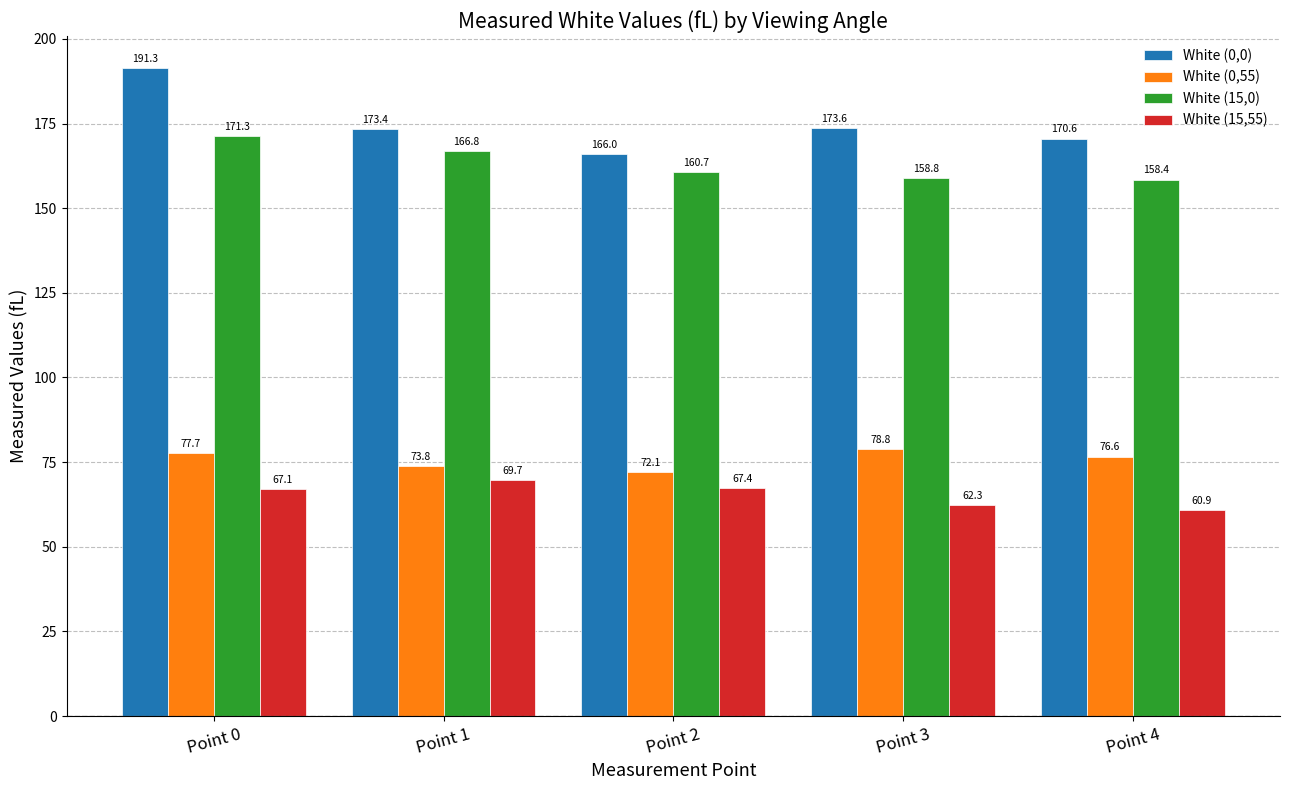

Reading left to right, extract all data points from this chart.

White (0,0): Point 0=191.3	Point 1=173.4	Point 2=166.0	Point 3=173.6	Point 4=170.6
White (0,55): Point 0=77.7	Point 1=73.8	Point 2=72.1	Point 3=78.8	Point 4=76.6
White (15,0): Point 0=171.3	Point 1=166.8	Point 2=160.7	Point 3=158.8	Point 4=158.4
White (15,55): Point 0=67.1	Point 1=69.7	Point 2=67.4	Point 3=62.3	Point 4=60.9